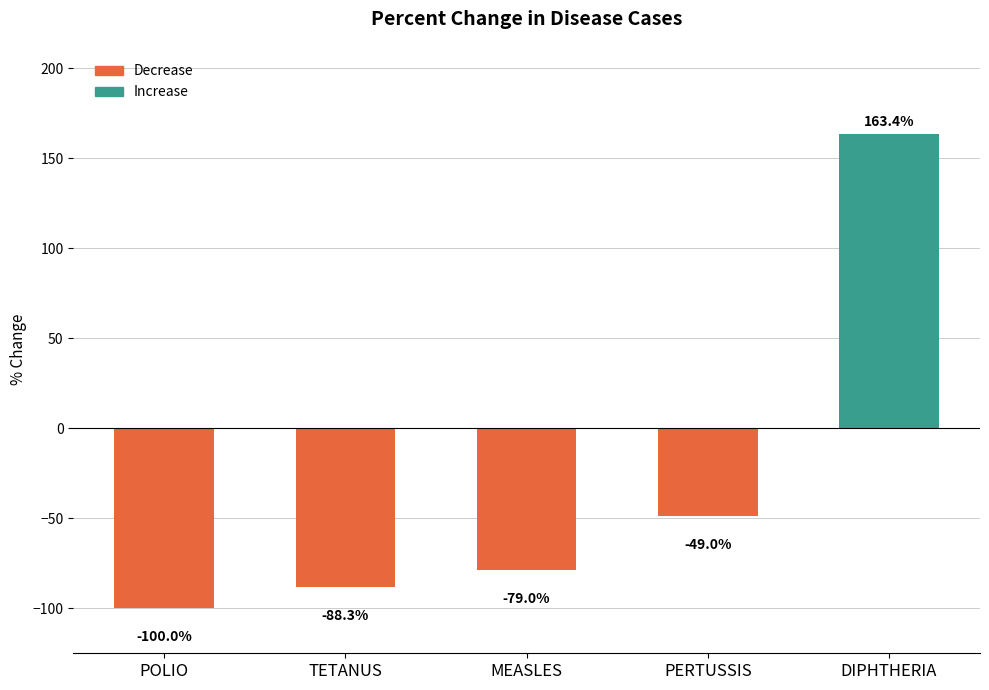

List the labels in order of value, smallest first.

POLIO, TETANUS, MEASLES, PERTUSSIS, DIPHTHERIA